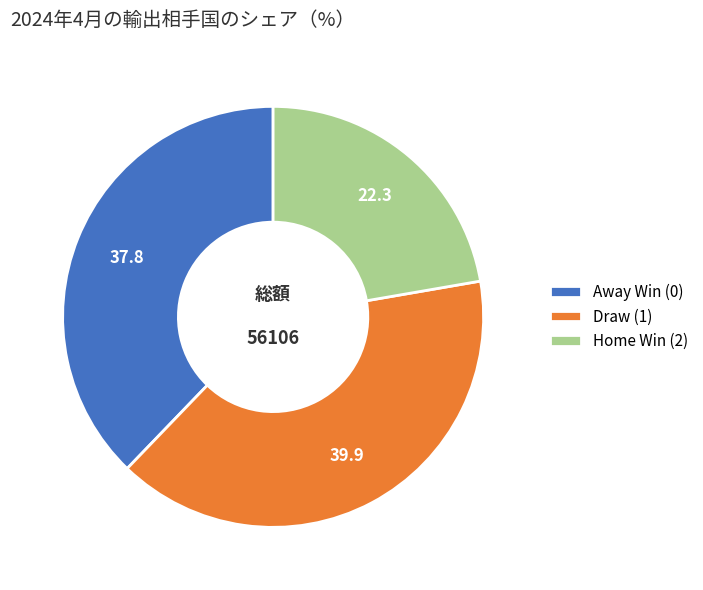

What is the ratio of the value at Away Win (0) to the value at Draw (1)?

0.9